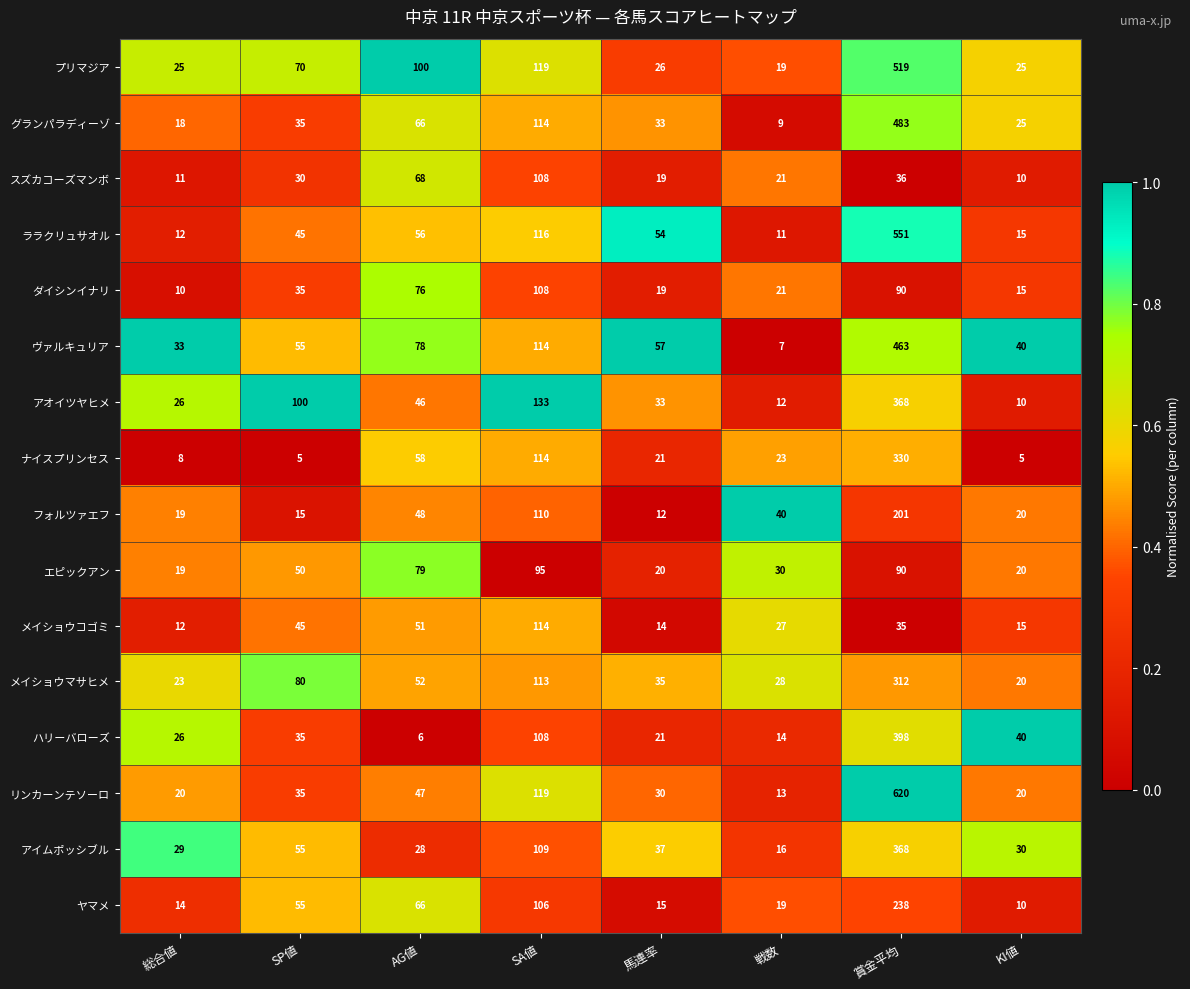

What value does the ララクリュサオル series have at AG値?

56